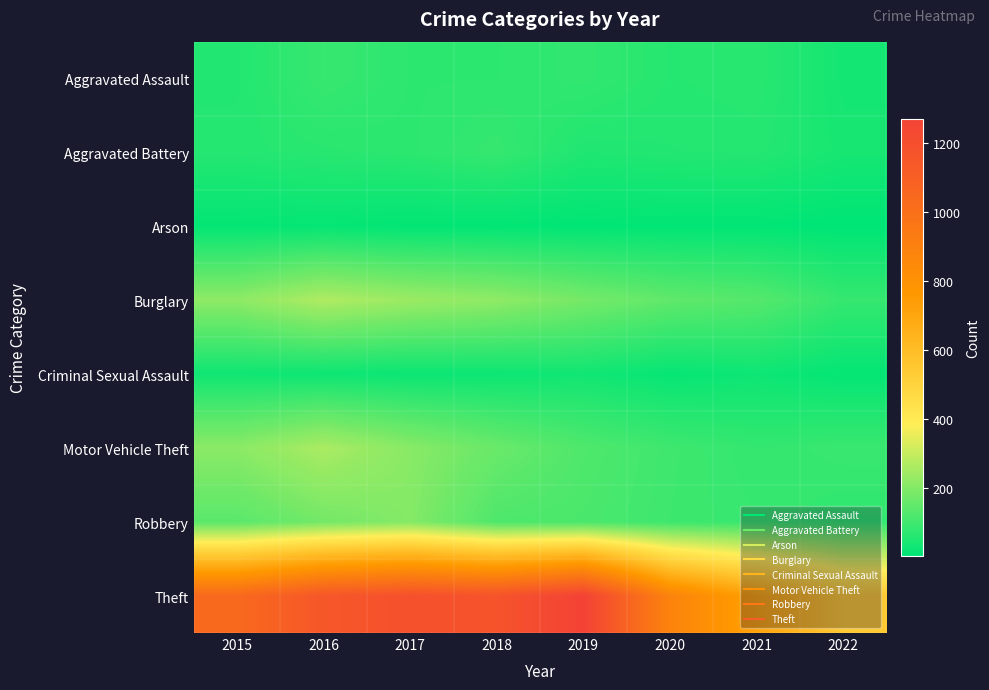

Which has a higher value, 2022 or 2021?

2021